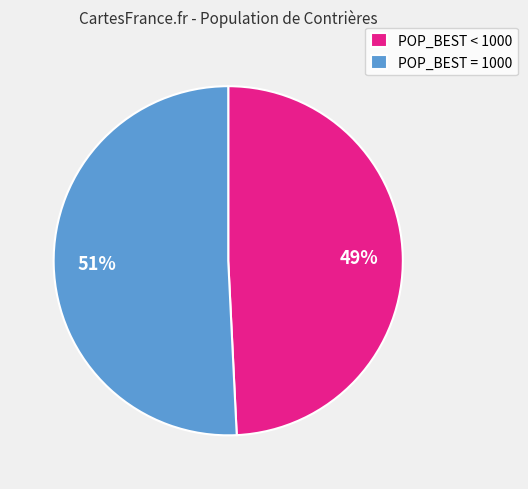

What is the ratio of the value at POP_BEST < 1000 to the value at POP_BEST = 1000?

1.0